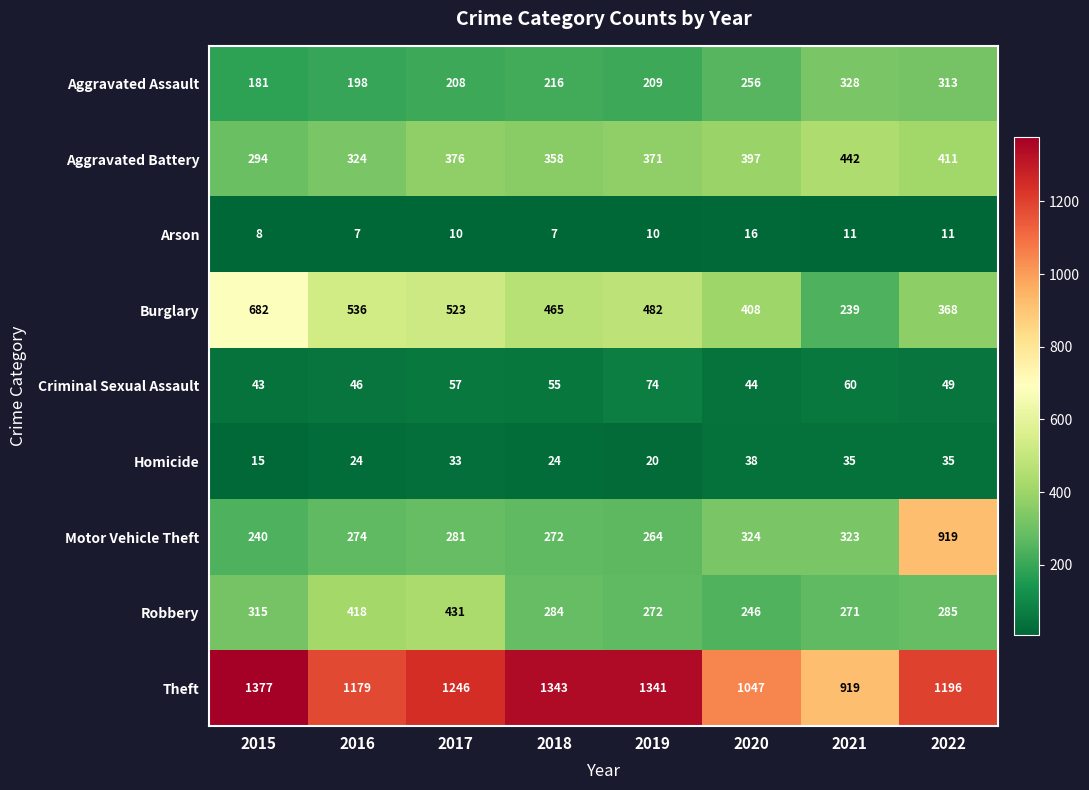

Is it true that Motor Vehicle Theft equals 68 at 2020?

False